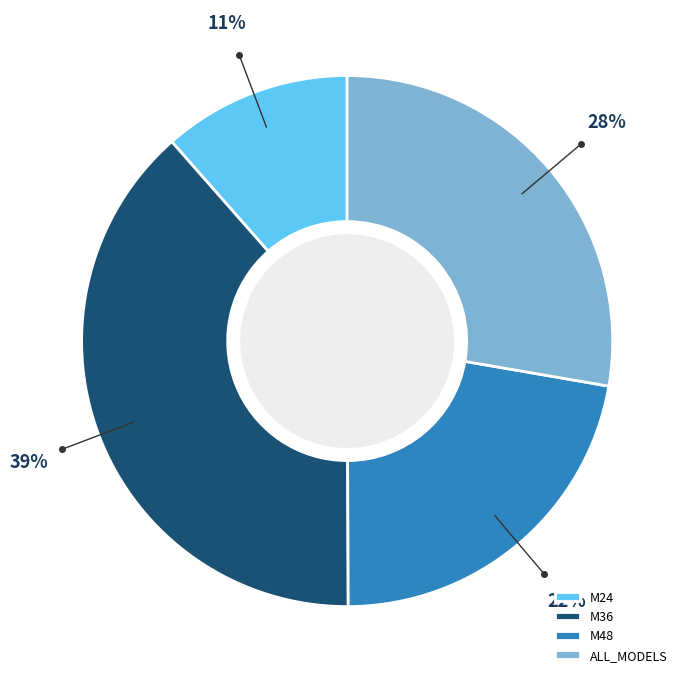

What percentage is the M36 slice, to the nearest percent?

39%